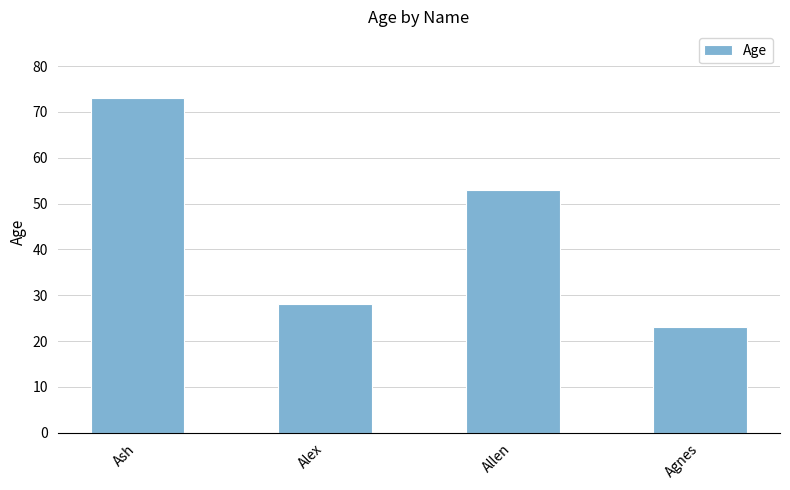

What is the value of the 4th bar from the left?

23